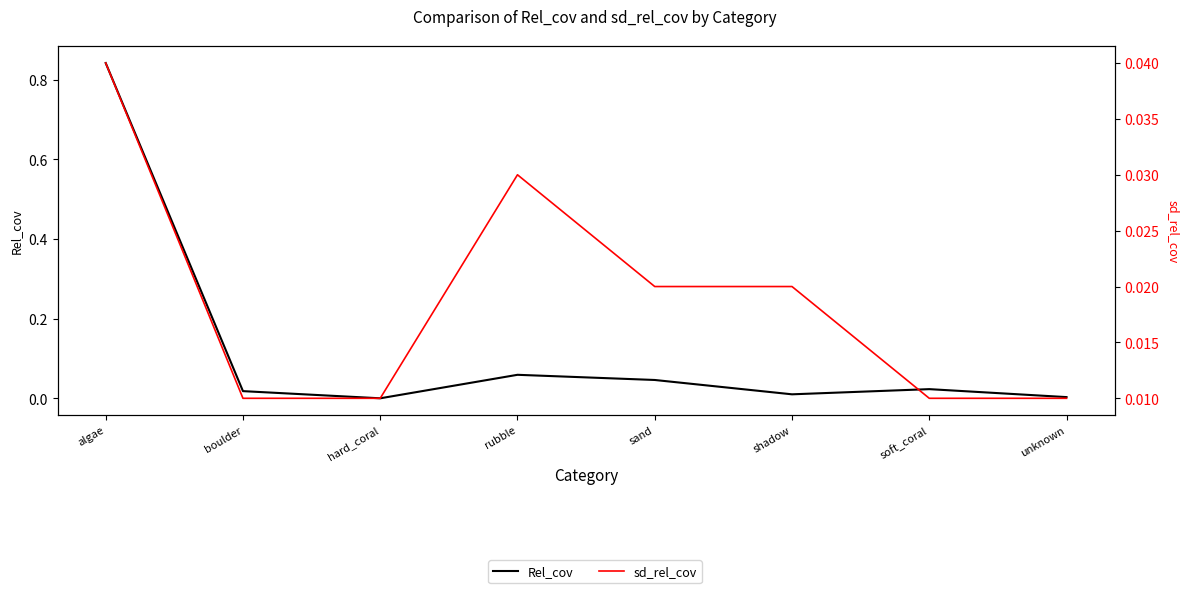

How many sd_rel_cov values are between 0 and 1?

8